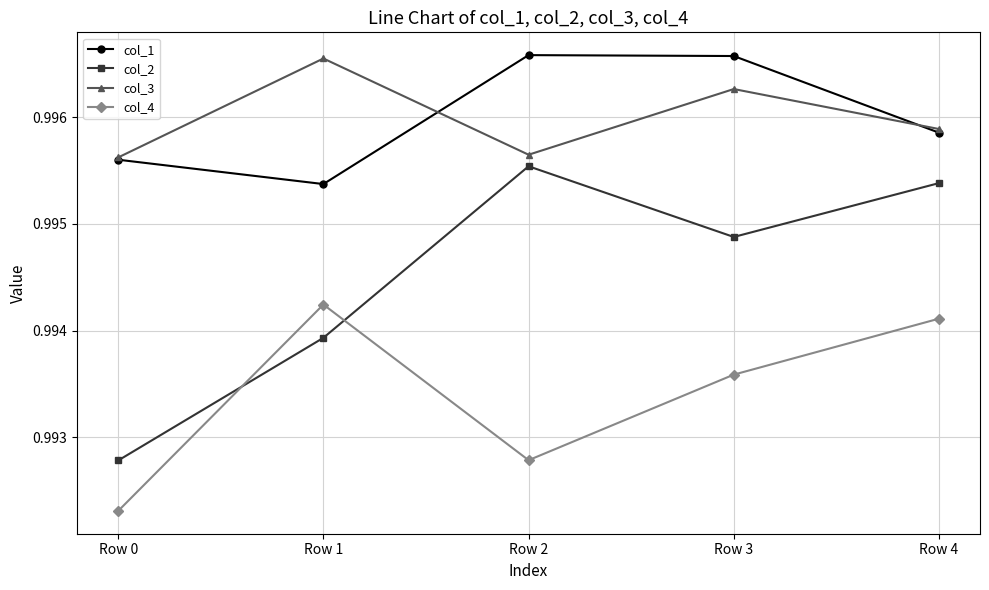

True or false: col_4 has a value of 0.6 at Row 0.

False